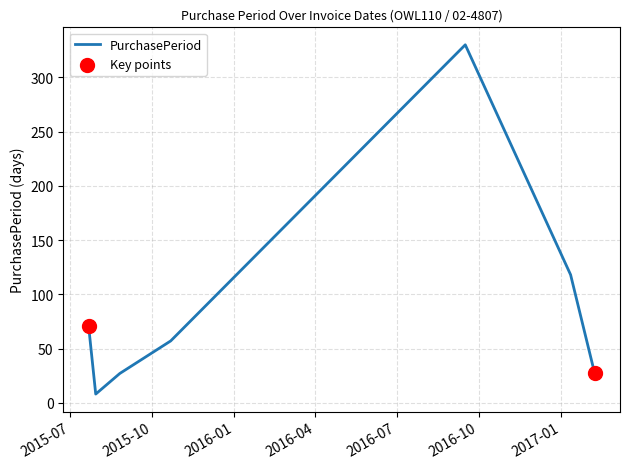

How many interior local peaks (higher than both neighbors) does the data have?

1